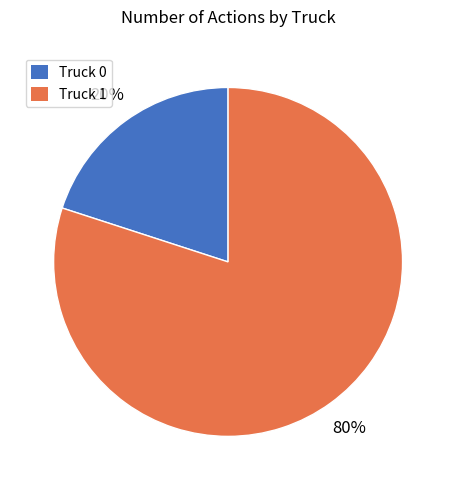

Which category has the smallest portion of the pie?

Truck 0